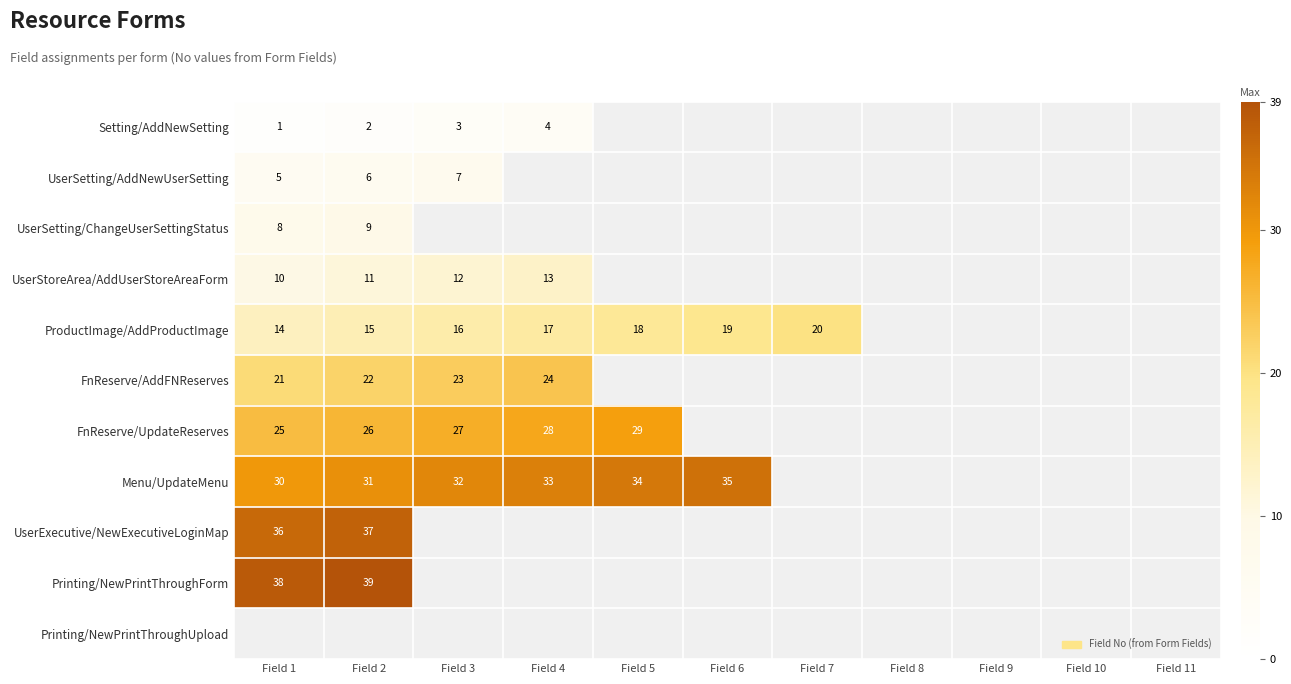

What is the maximum value shown in the chart?

39.0